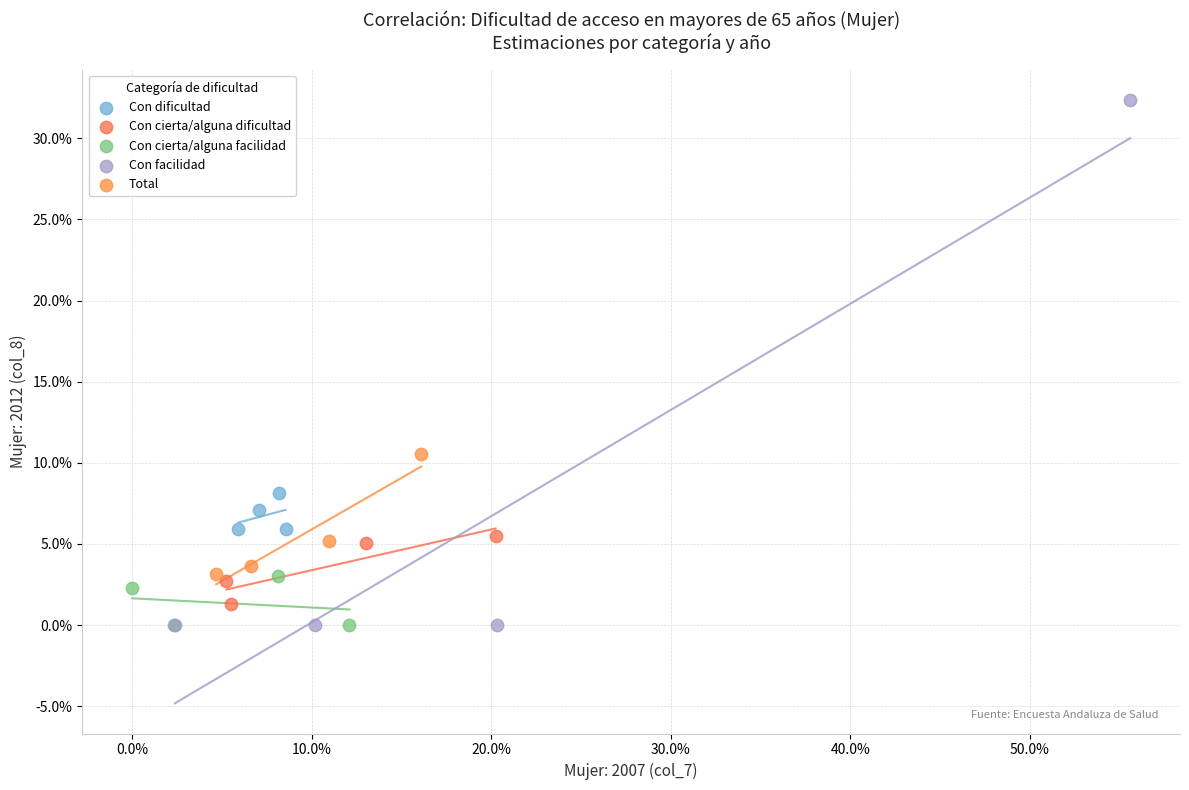

Which series reaches the maximum Y coordinate?

Con facilidad